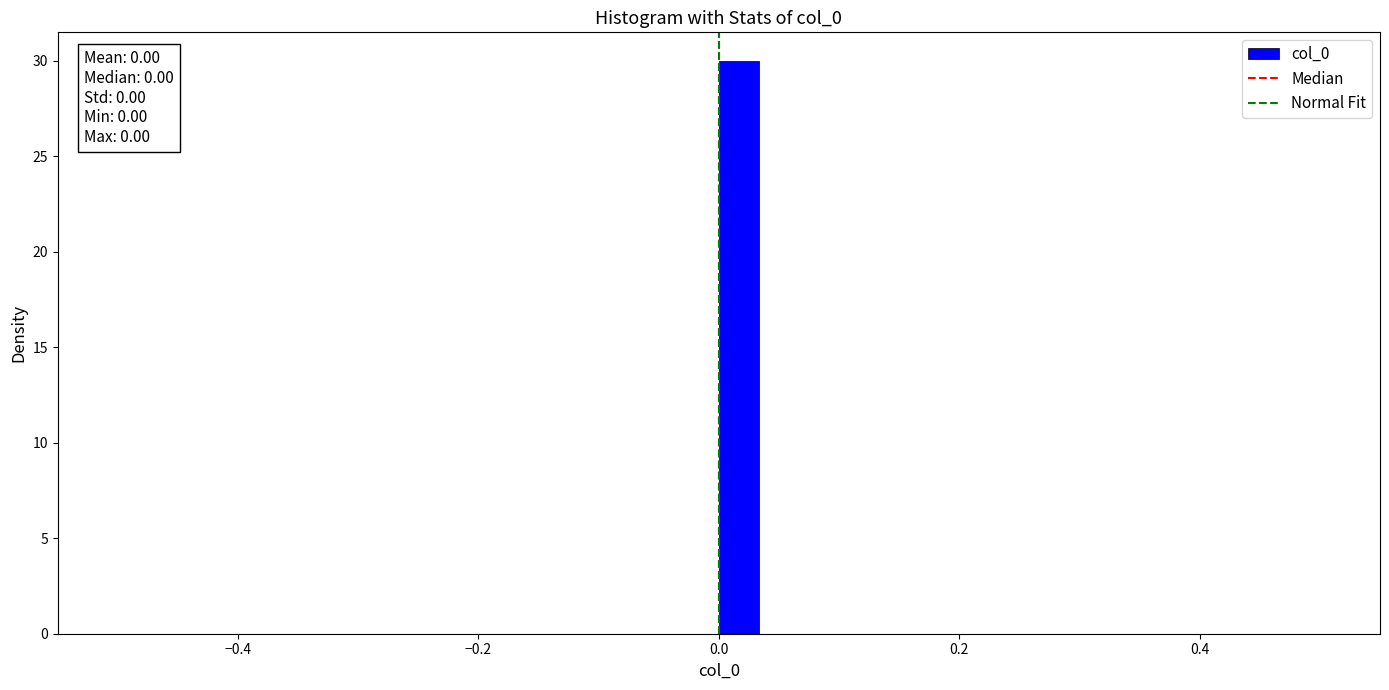

Read against the x-axis, roughly where is the centre of the tallest bar?

0.02